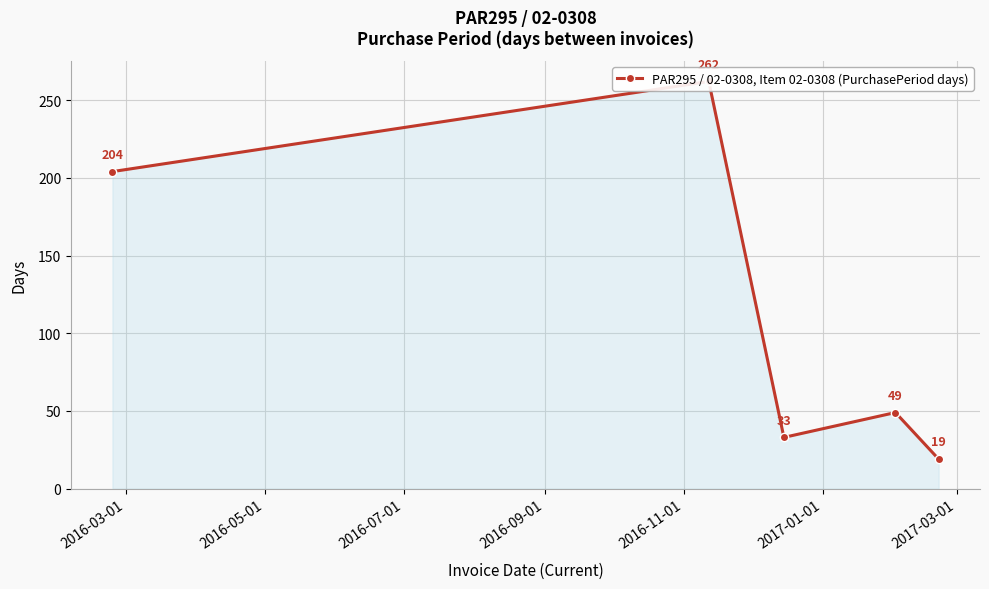

At which label does the data first exceed 49?

2016-03-01